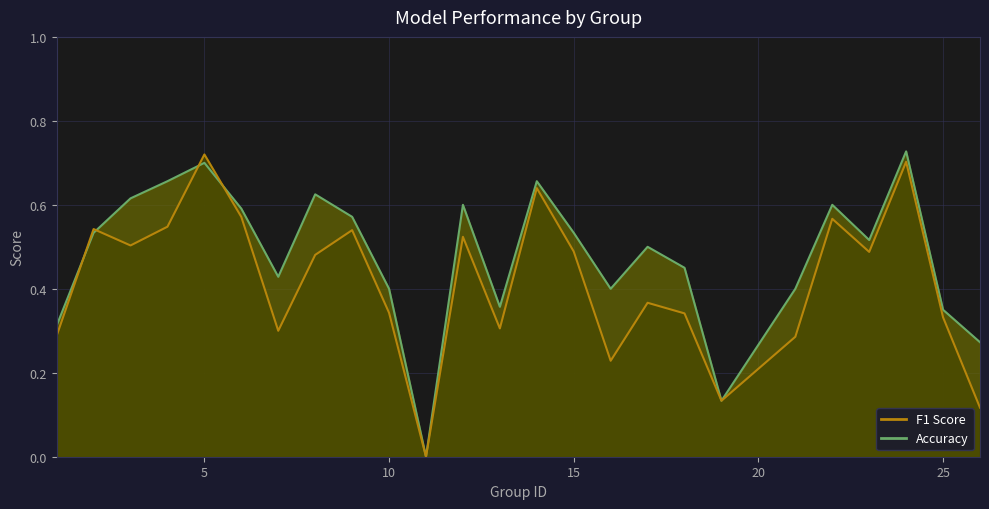

The accuracy_line series shows 0.1 at 5. True or false?

False